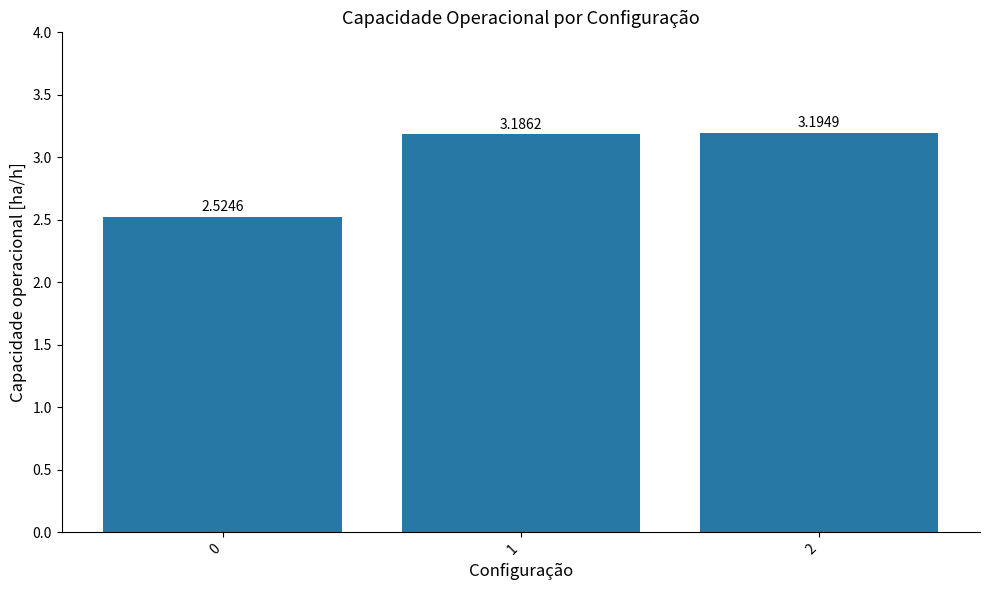

Rank the categories by value from lowest to highest.

0, 1, 2